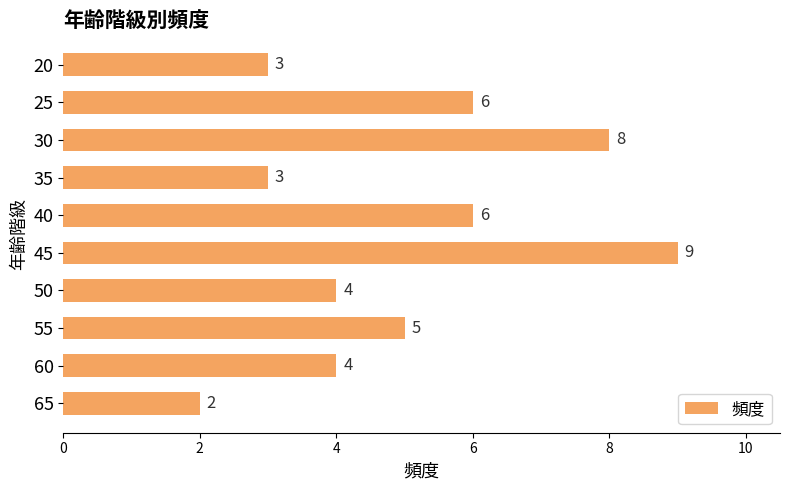

Count the number of categories in the chart.

10